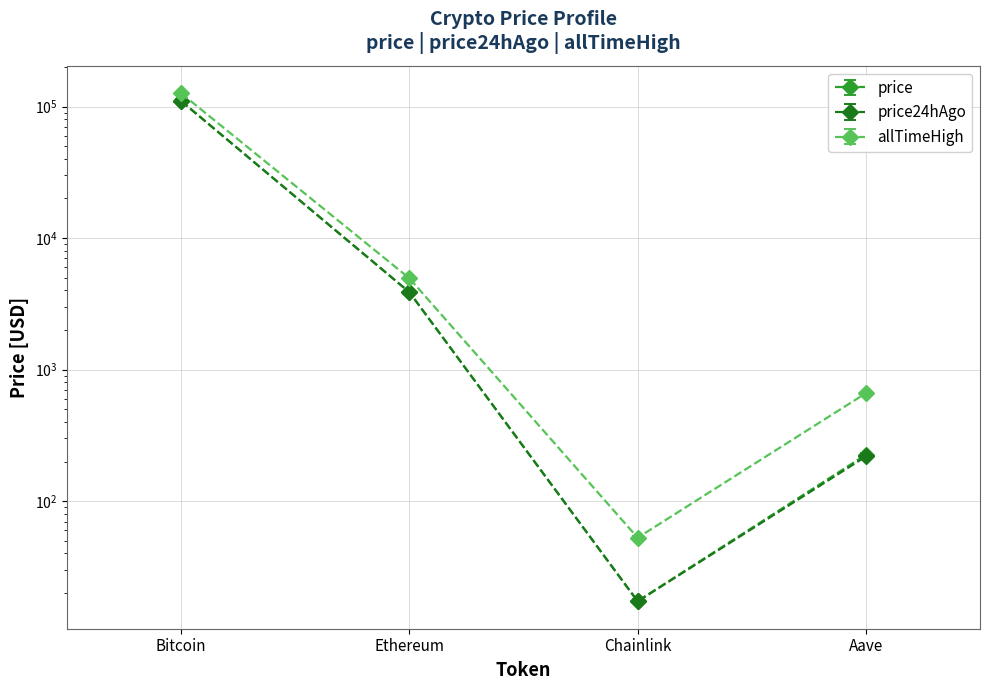

How many values in the price series exceed 3874?

2